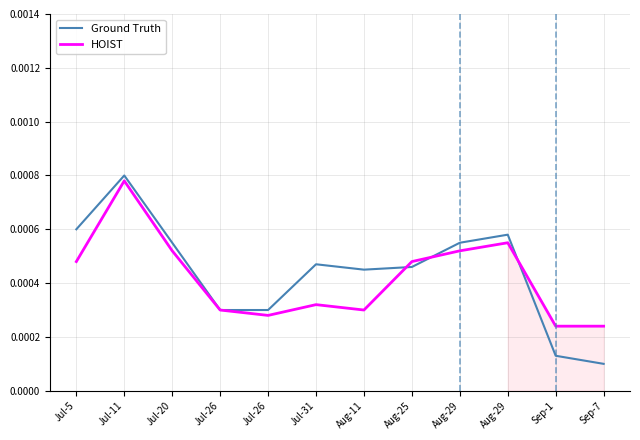

After their last crossing, which series has the higher values: HOIST or Ground Truth?

HOIST